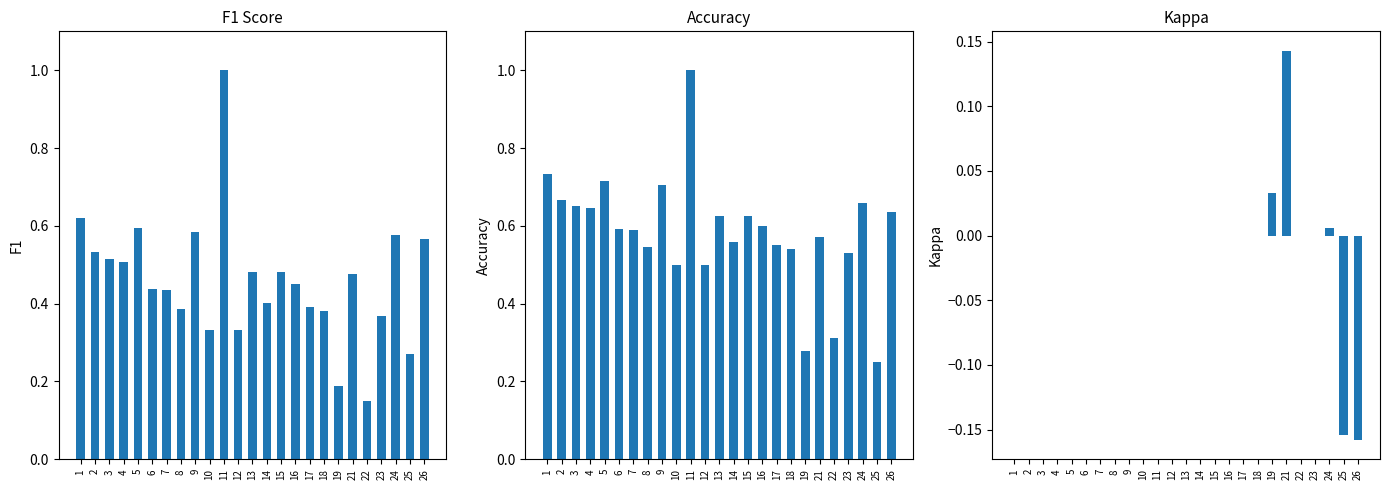

Which category has the highest value in the accuracy series?

11